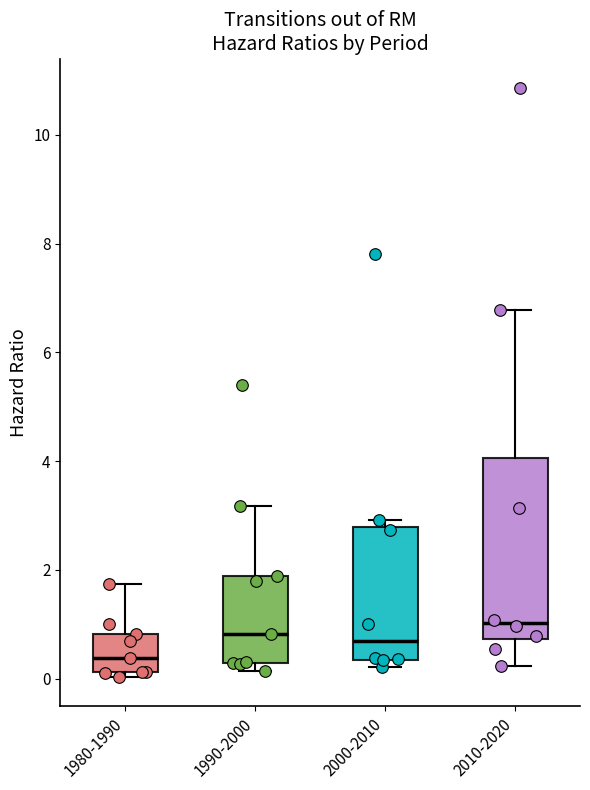

Reading left to right, transcribe this box plot: for each box, give where its median line is, the range the box spans, and where its two whiskers end, as read against the y-axis. The values are not printed on the chart, so give them approximately, as read against the axis.

1980-1990: median 0.4, box 0.2 to 0.8, whiskers 0.0 to 1.8
1990-2000: median 0.8, box 0.2 to 1.8, whiskers 0.2 (just below the box's lower edge) to 3.2
2000-2010: median 0.6, box 0.4 to 2.8, whiskers 0.2 to 3.0
2010-2020: median 1.0, box 0.8 to 4.0, whiskers 0.2 to 6.8